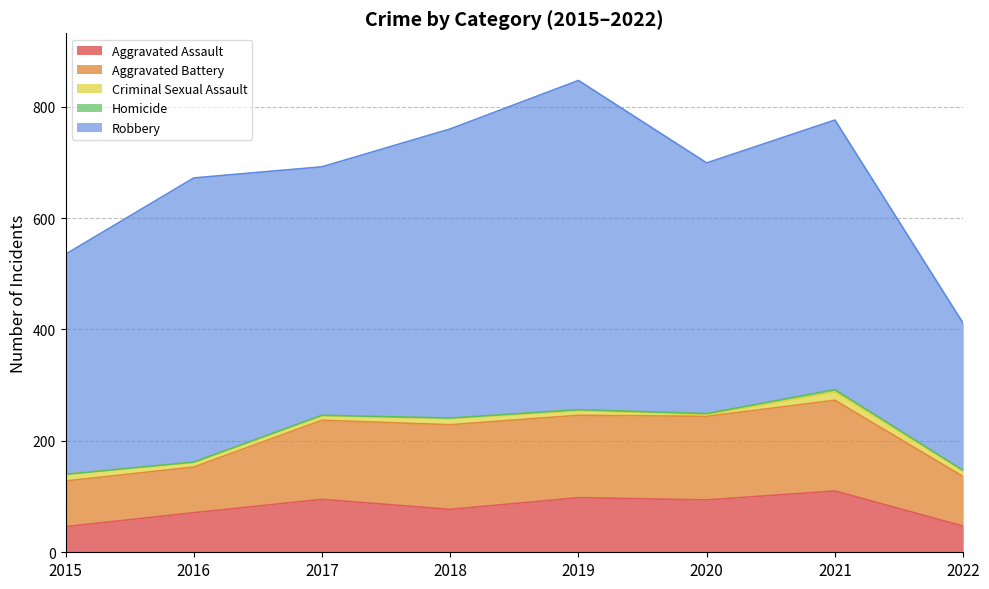

True or false: Aggravated Assault and Aggravated Battery intersect in this chart.

False